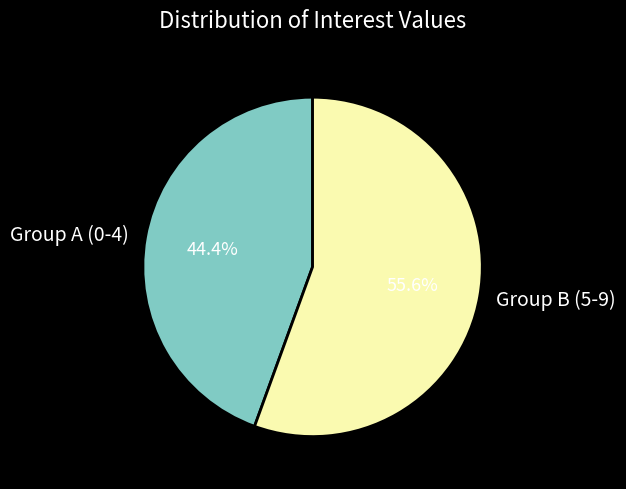

Is there any slice that represents more than half of the pie?

Yes